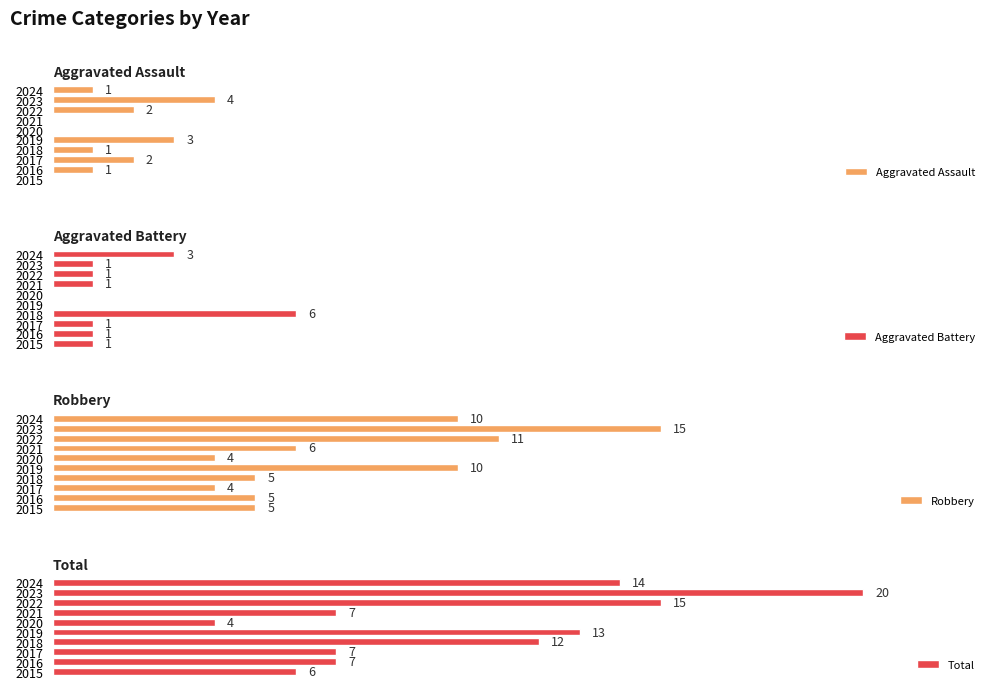

Reading right to left, list all the values displayed in this chart.

Aggravated Assault: 1	4	2	0	0	3	1	2	1	0
Aggravated Battery: 3	1	1	1	0	0	6	1	1	1
Robbery: 10	15	11	6	4	10	5	4	5	5
Total: 14	20	15	7	4	13	12	7	7	6